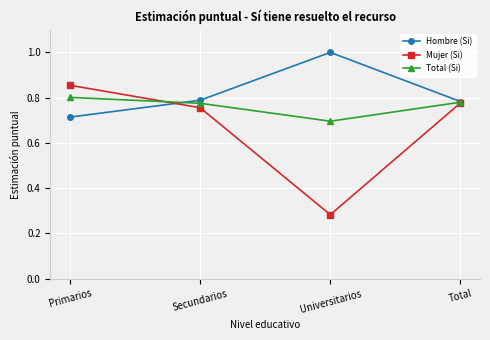

Is it true that Mujer (Si) equals 1.2 at Secundarios?

False